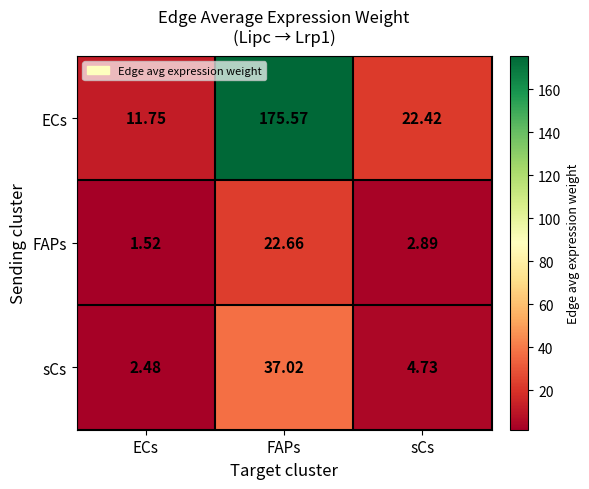

Between FAPs and sCs, which series saw the biggest shift?

ECs